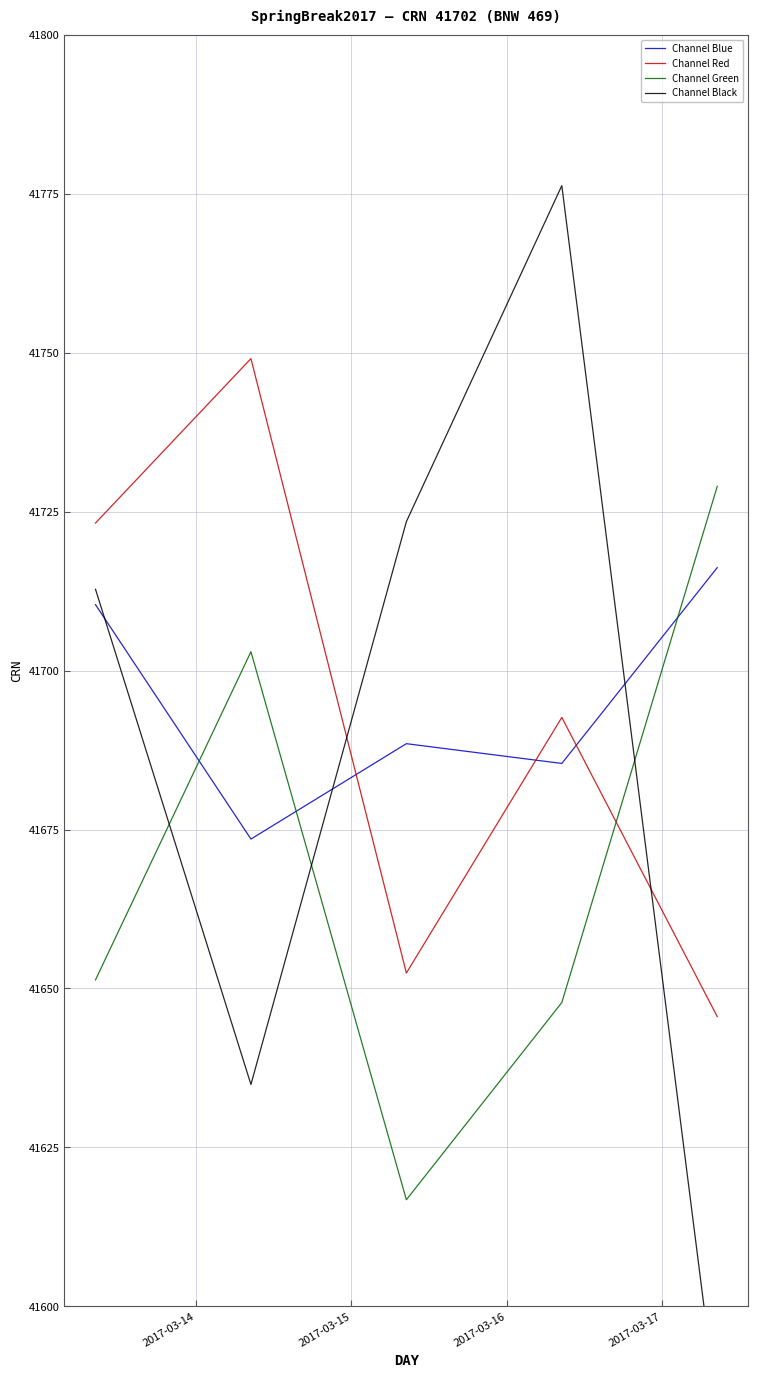

After their last crossing, which series has the higher values: Channel Blue or Channel Red?

Channel Blue